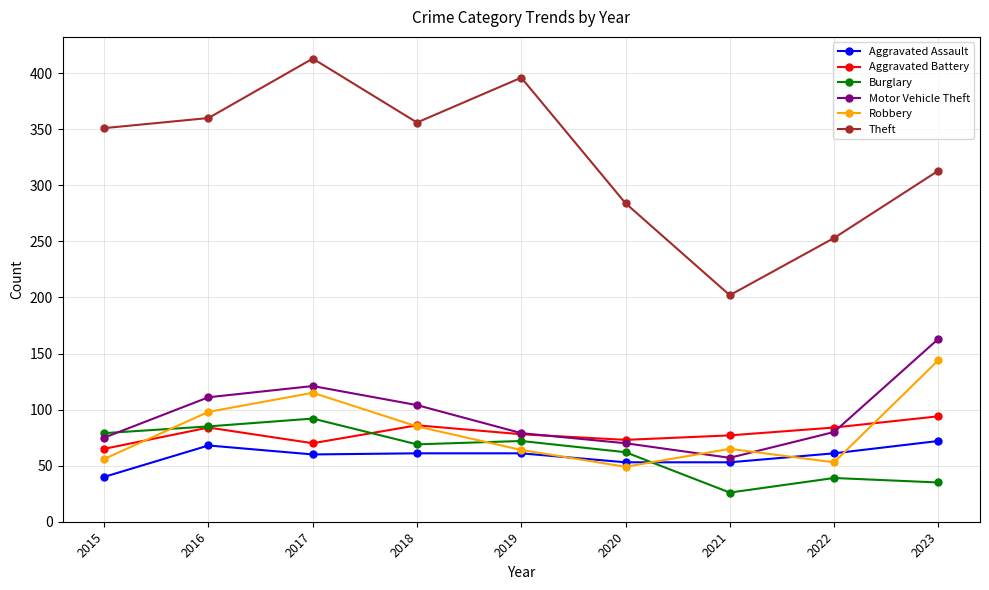

What is the average value of the Burglary series?

62